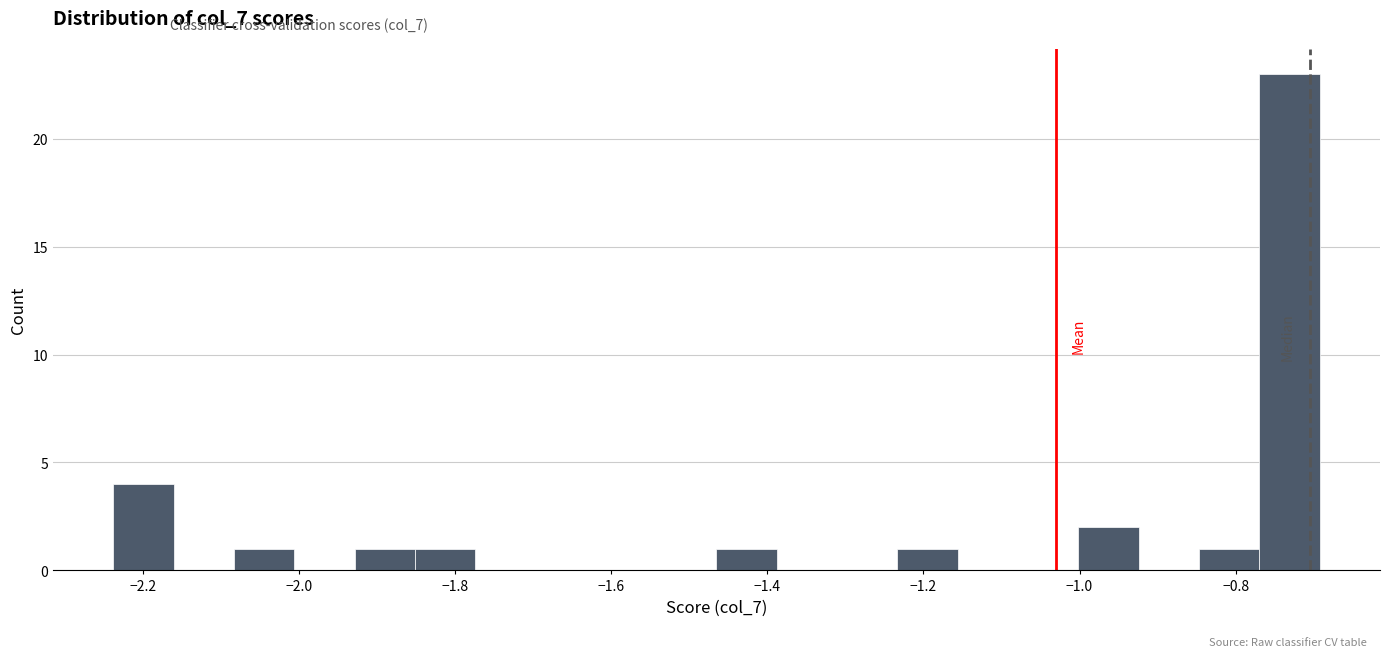

Read against the x-axis, roughly where is the centre of the tallest bar?

-0.74